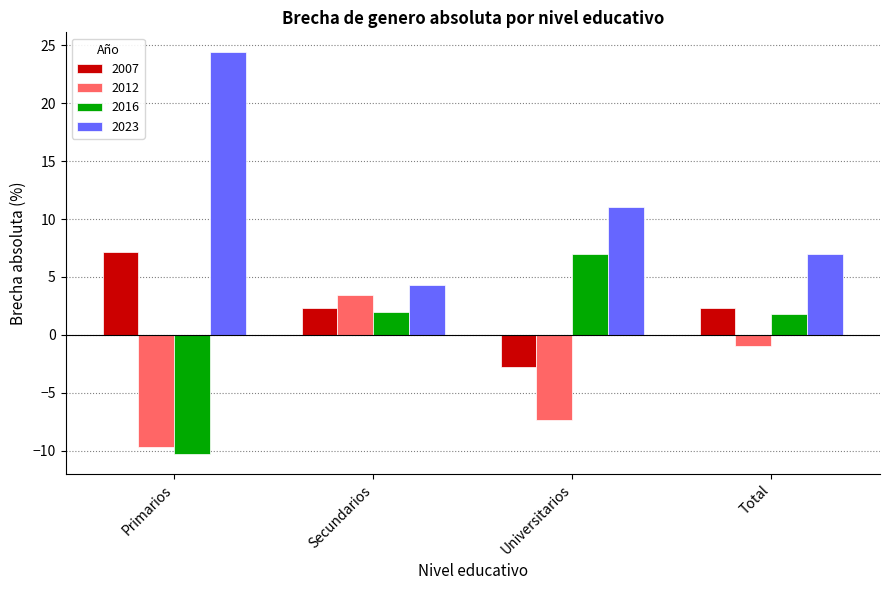

At which label does 2012 reach its minimum?

Primarios